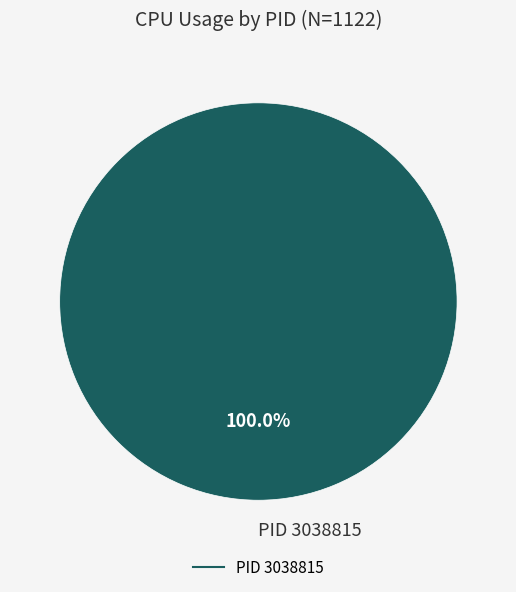

Is there any slice that represents more than half of the pie?

Yes